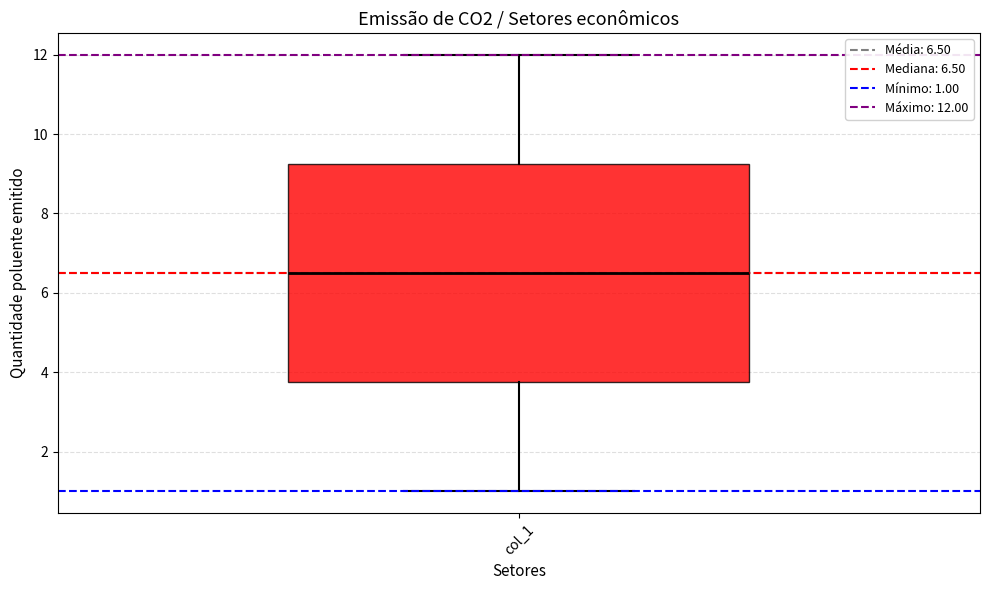

Transcribe this box plot: give where the median line is, the range the box spans, and where the two whiskers end, as read against the y-axis. The values are not printed on the chart, so give them approximately, as read against the axis.

median 6.6, box 3.8 to 9.2, whiskers 1.0 to 12.0